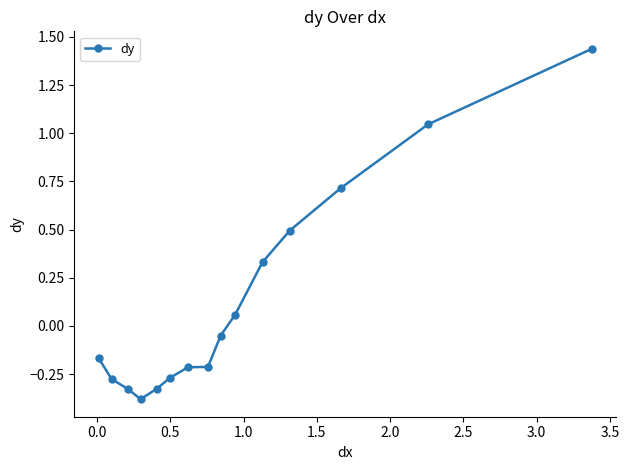

True or false: the data has more than 2 interior local peaks.

False